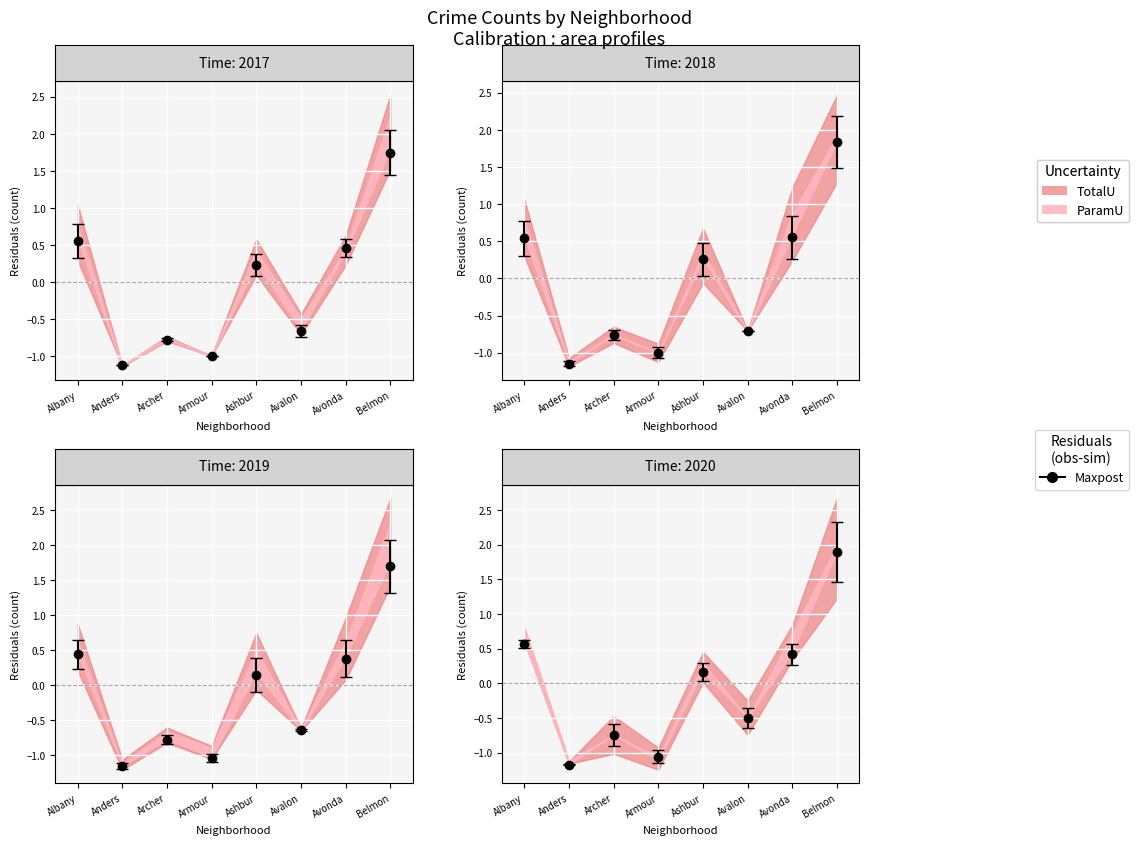

What is the difference between the highest and lowest values at Armour?

0.2